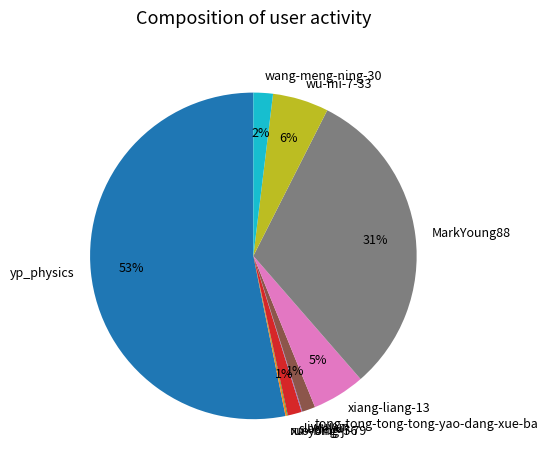

What percentage is the xiang-liang-13 slice, to the nearest percent?

5%